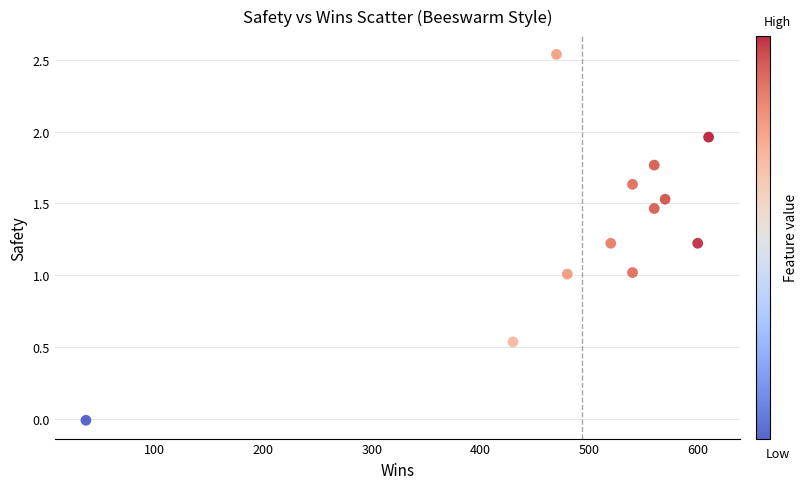

What is the range of X values (max minus min)?

573.0